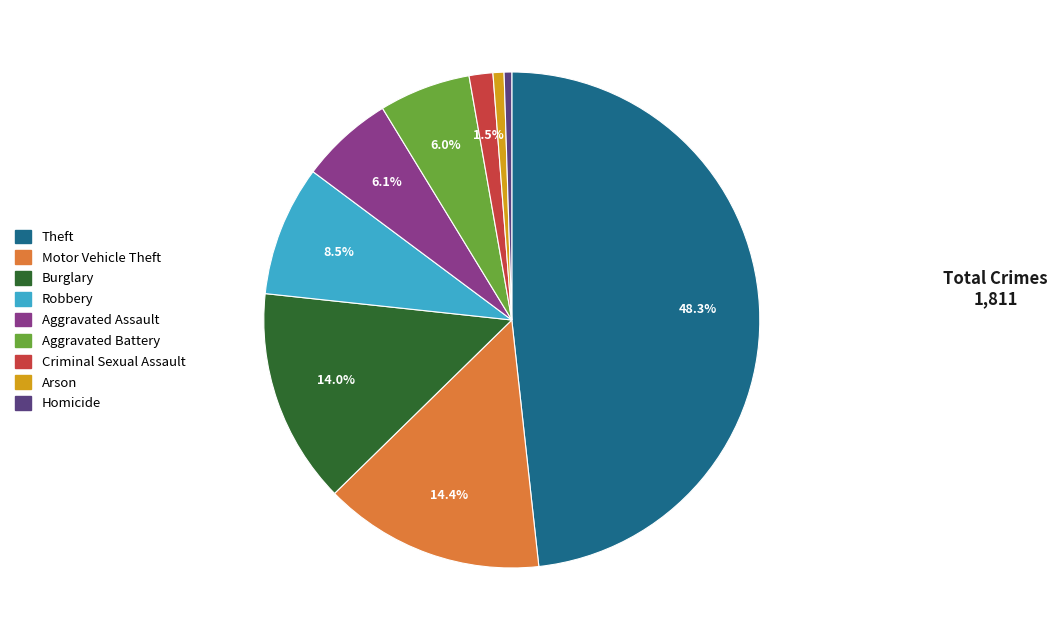

How many segments does this pie chart have?

9